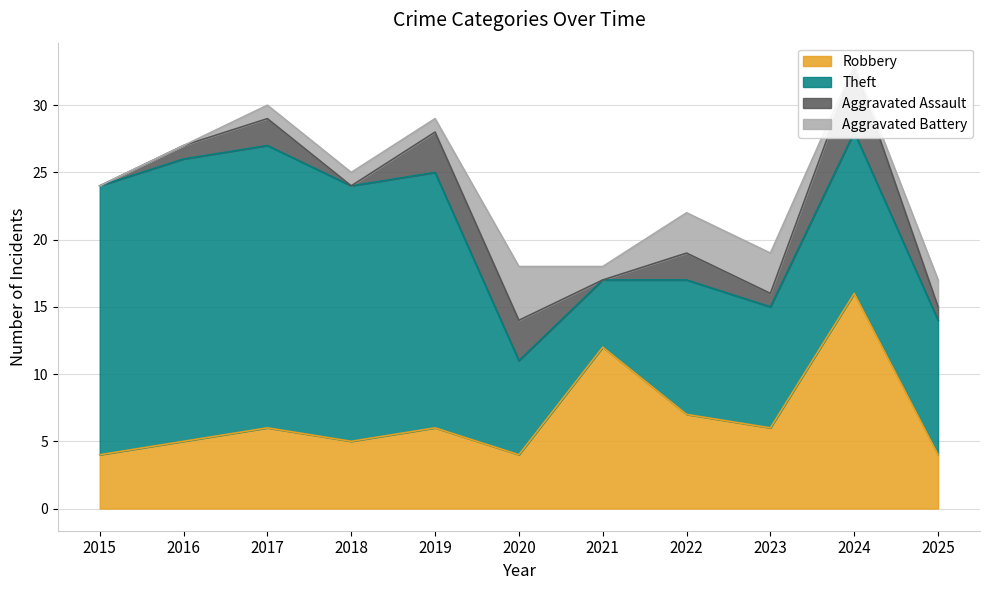

Which has a higher value, 2017 or 2021?

2021